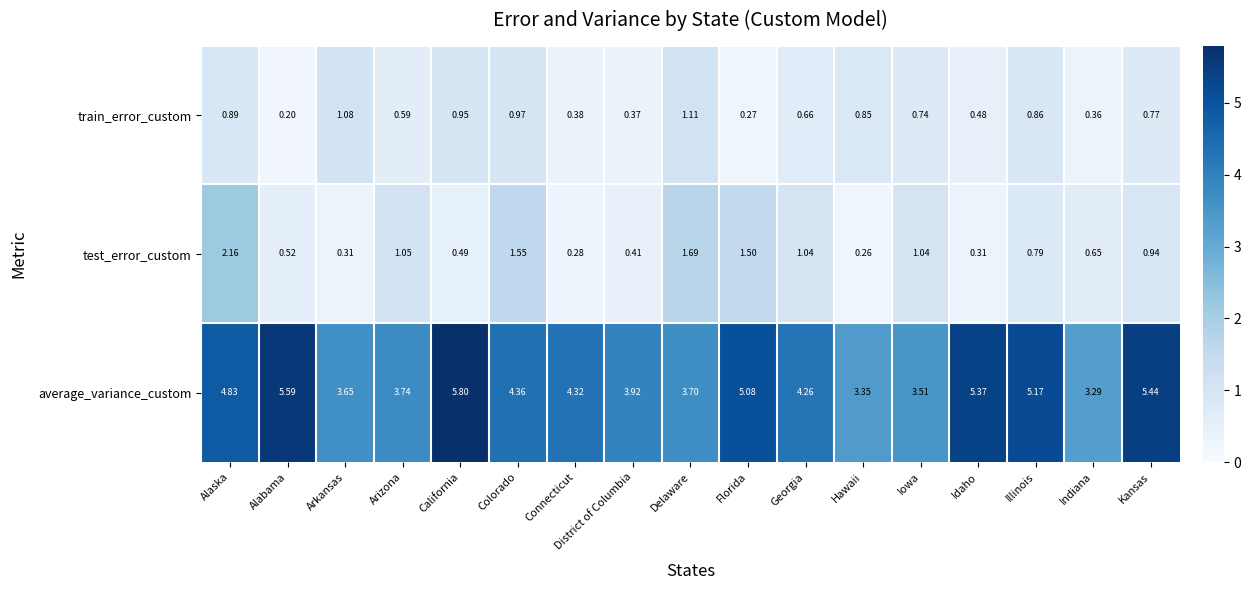

Which series has the largest total across all categories?

average_variance_custom